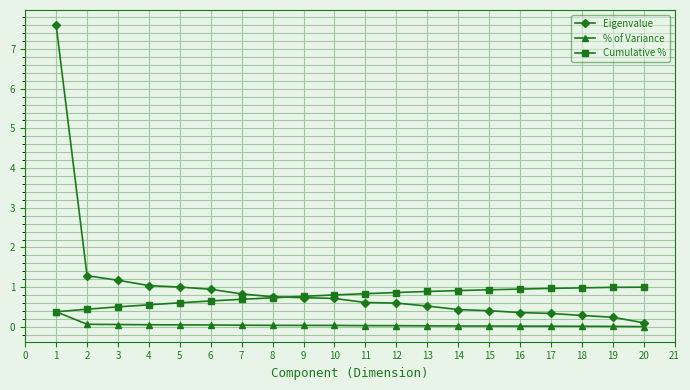

What is the greatest value displayed?

7.6